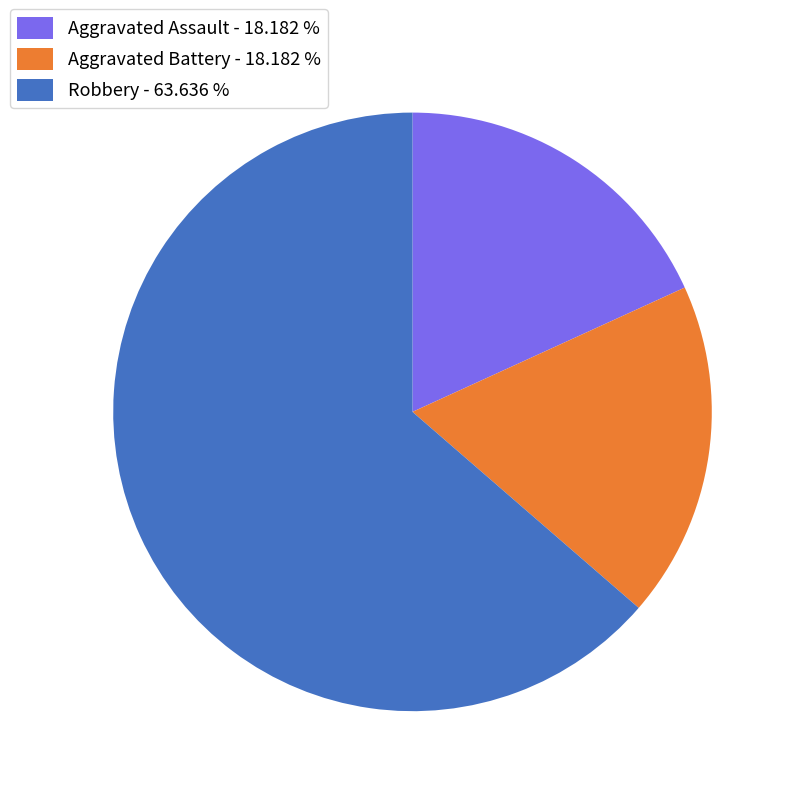

Is there a majority slice in this chart?

Yes